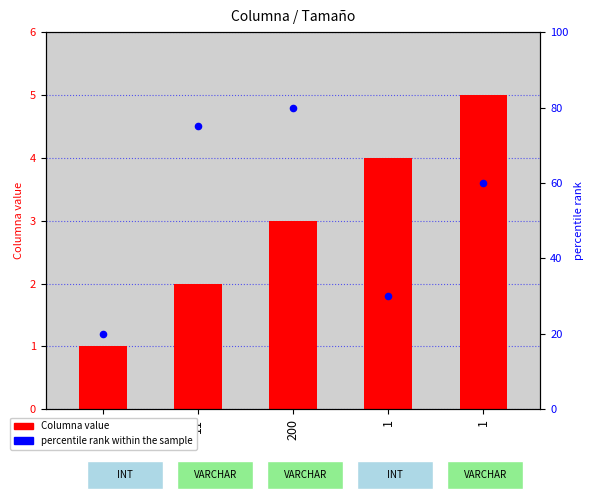

What is the total value across all series at 5?

21